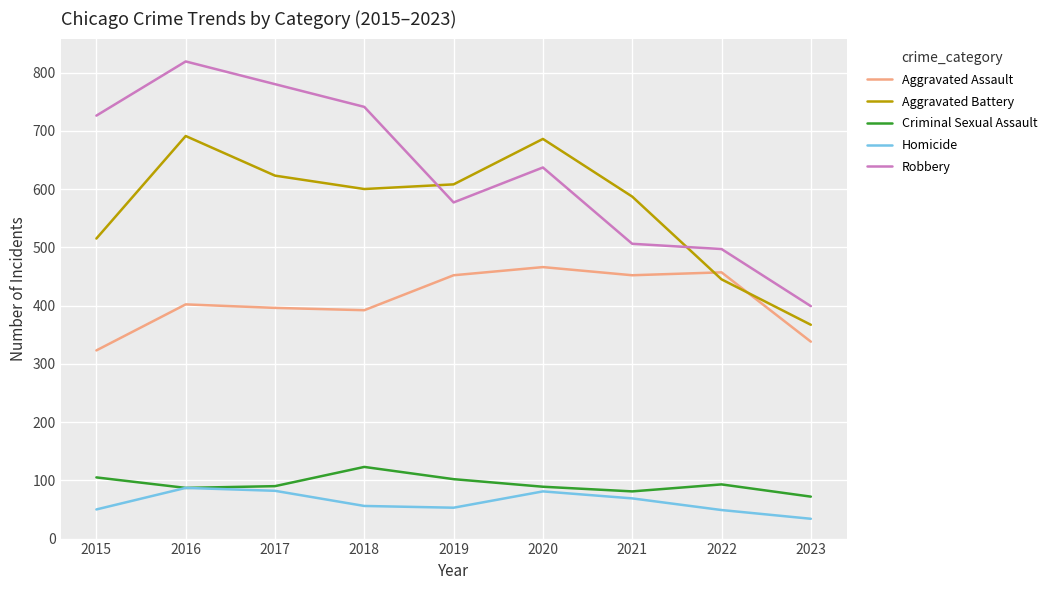

The value of Robbery at 2020 is 637. True or false?

True